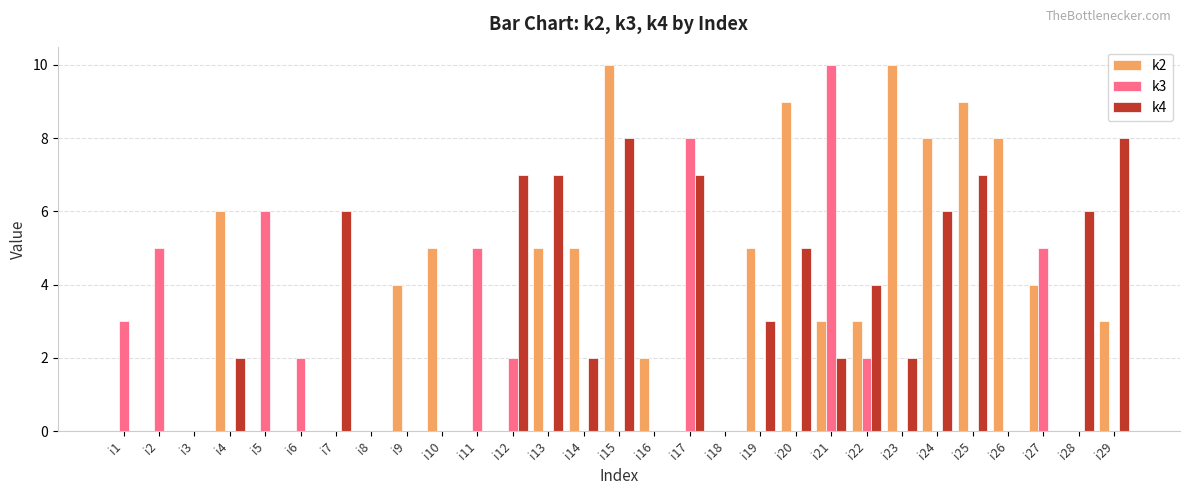

Between i10 and i20, which series saw the biggest shift?

k4